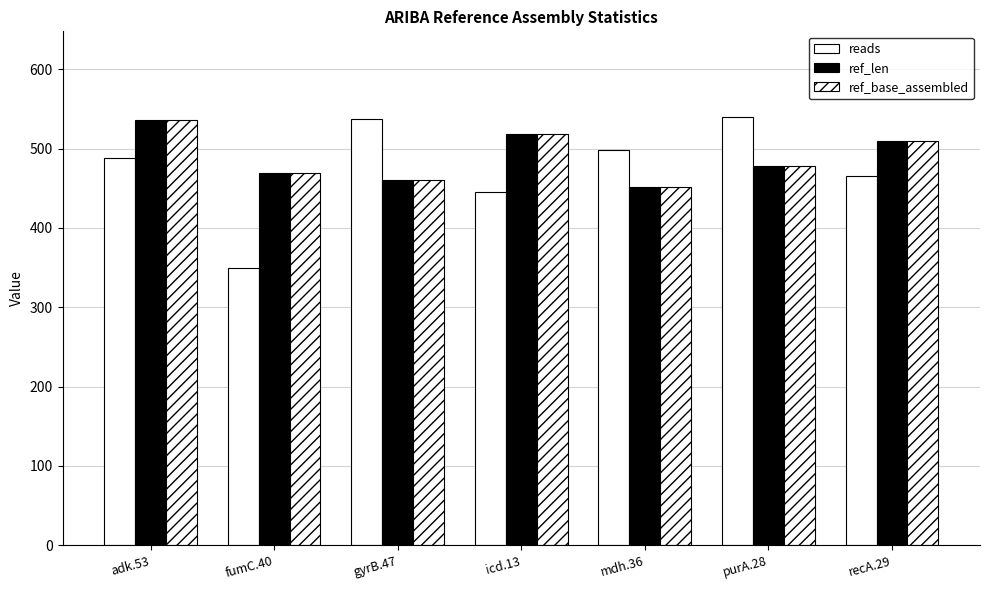

True or false: ref_base_assembled has a value of 510 at recA.29.

True